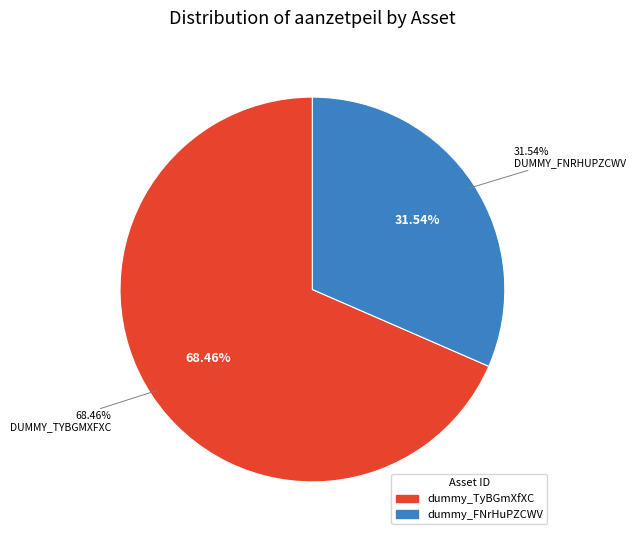

What portion of the pie excludes dummy_FNrHuPZCWV?

68.5%